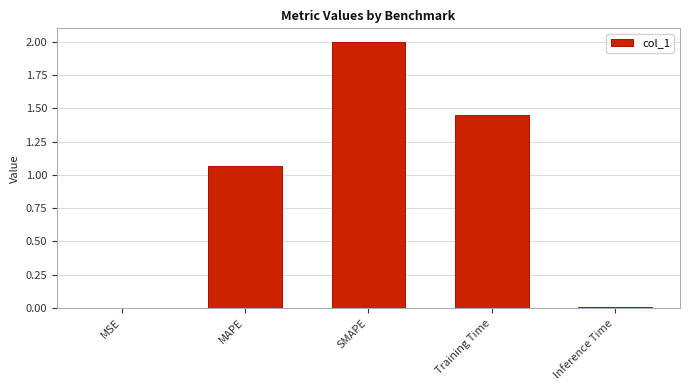

At which label is the value closest to 1?

MAPE